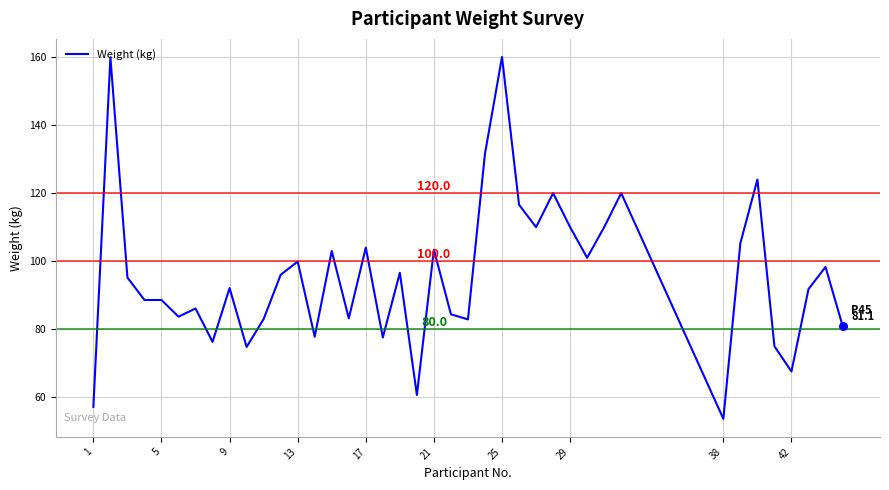

What is the minimum value shown in the chart?

53.7